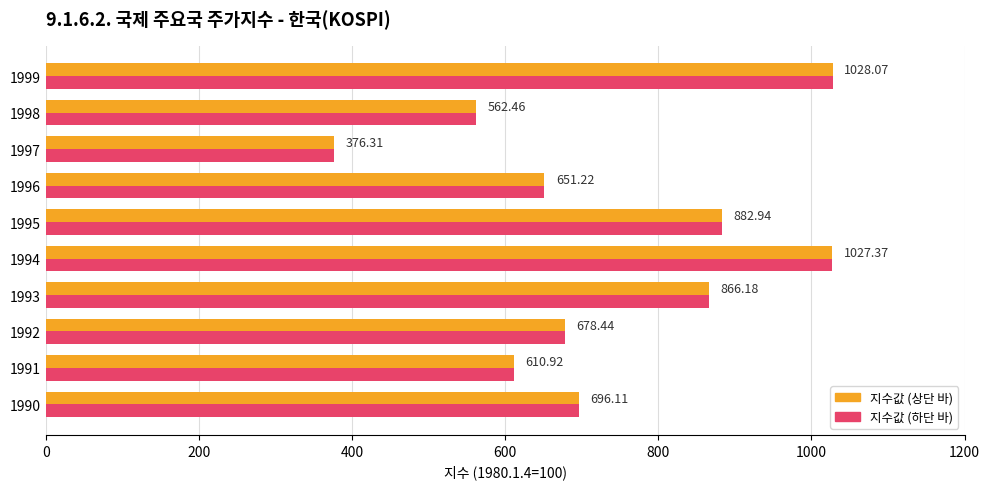

What is the total value across all series at 1997?

752.6